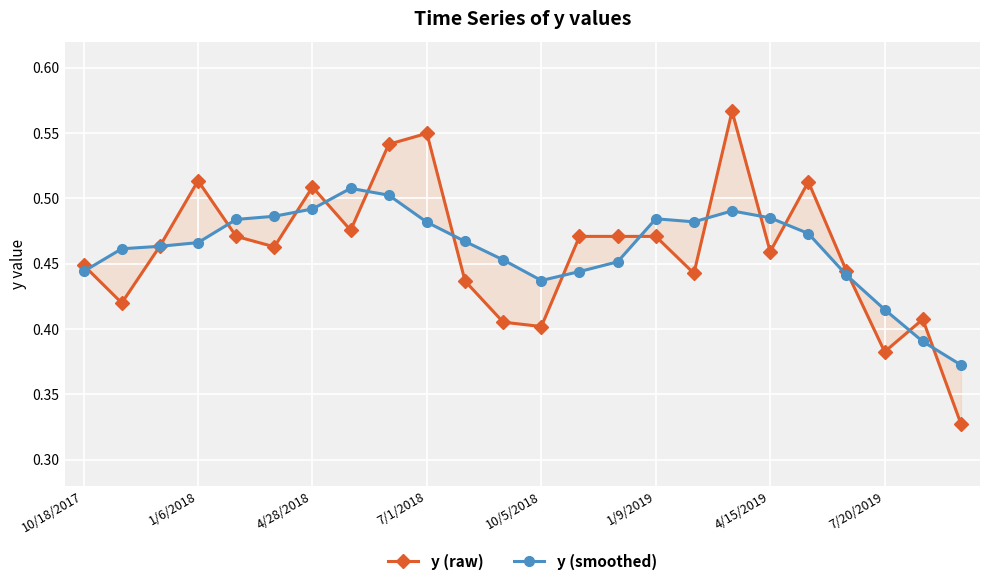

The value of y (raw) at 14 is 0.7. True or false?

False